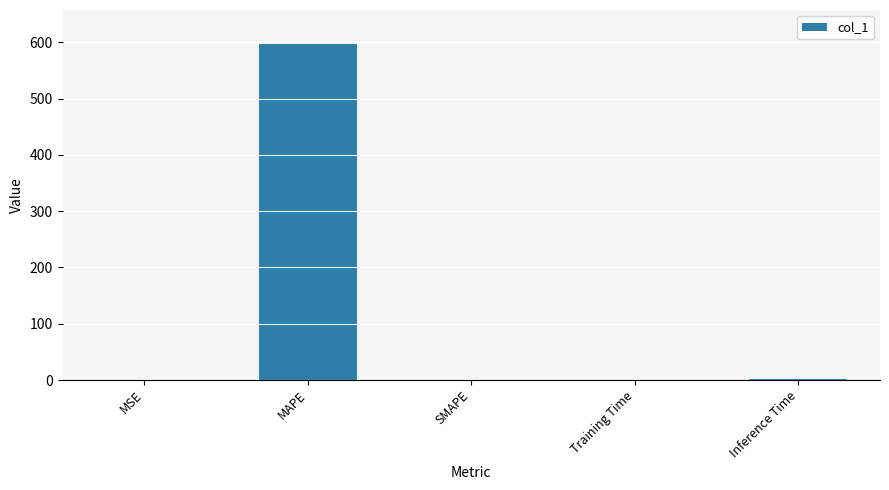

Which category has the highest value across all series?

MAPE